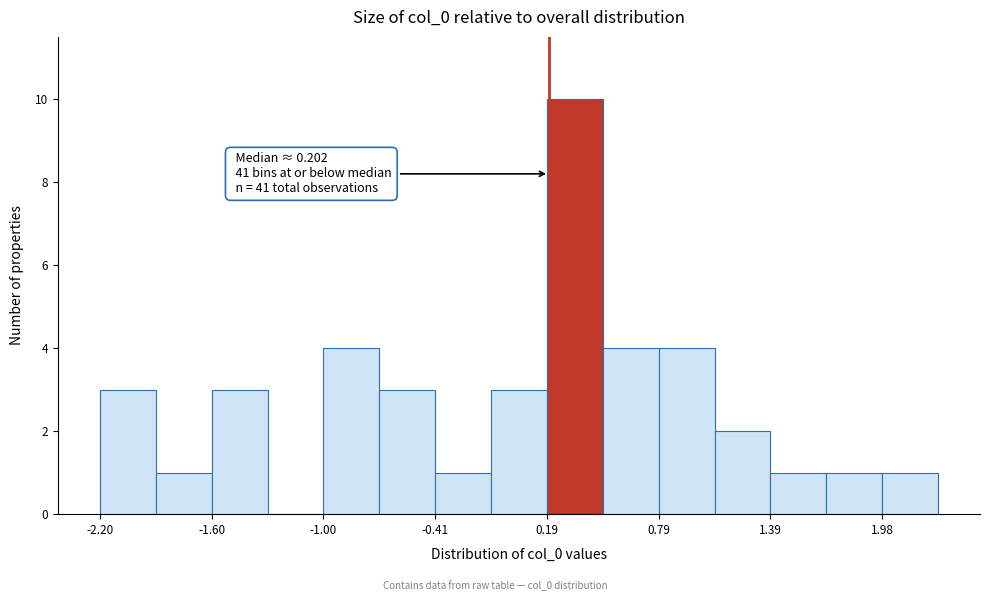

Read against the x-axis, roughly where is the centre of the tallest bar?

0.3